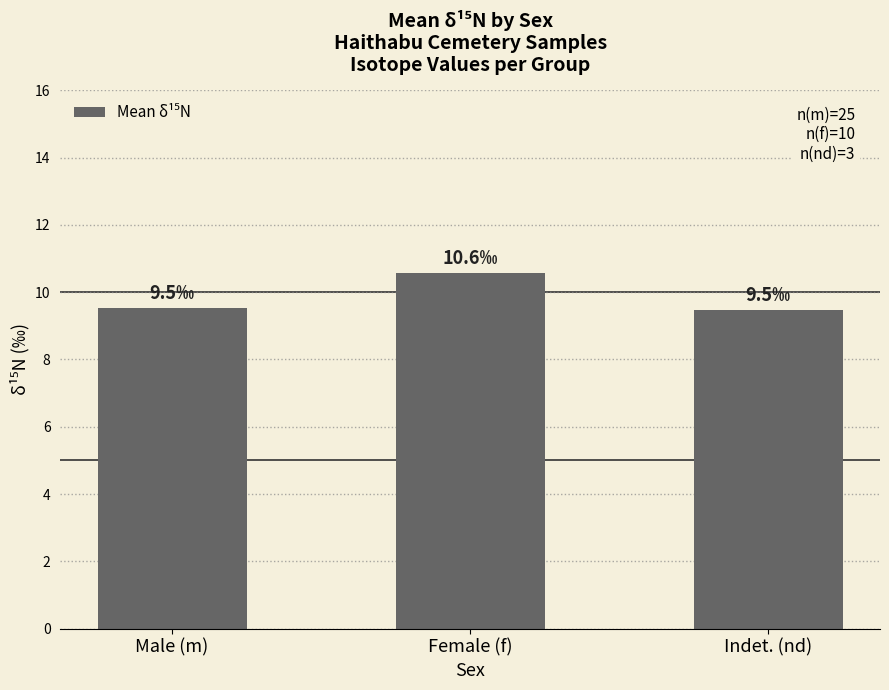

Count the number of categories in the chart.

3